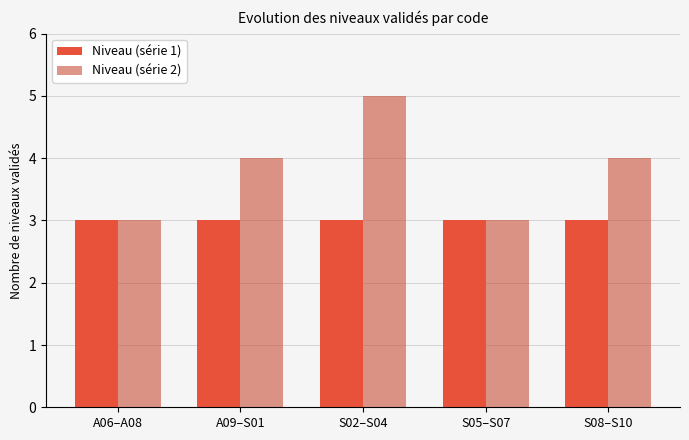

The Niveau (série 1) series shows 3 at S02–S04. True or false?

True